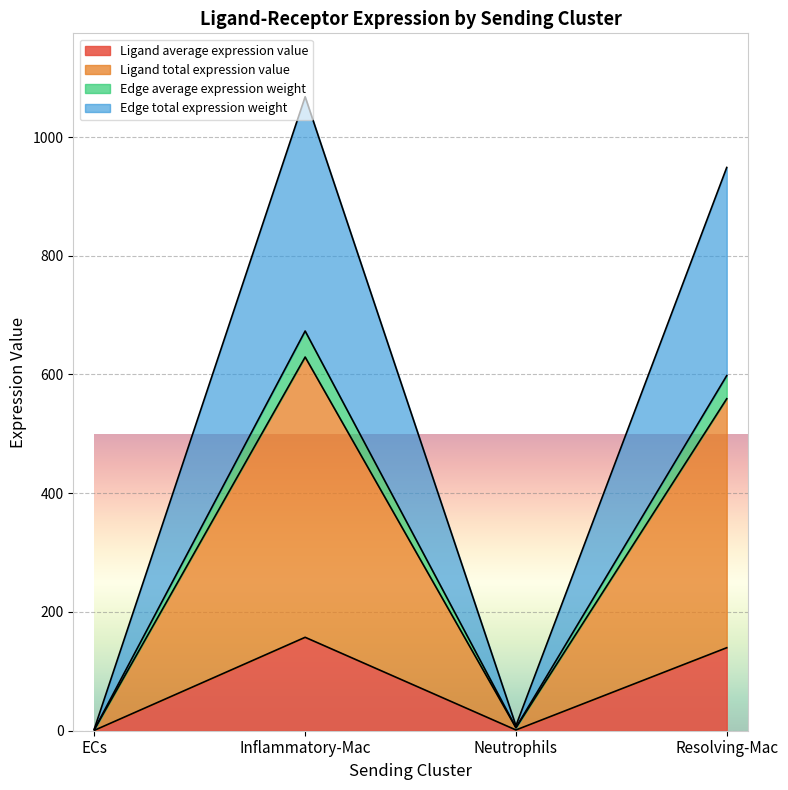

At which category does Ligand average expression value reach its first local peak?

Inflammatory-Mac